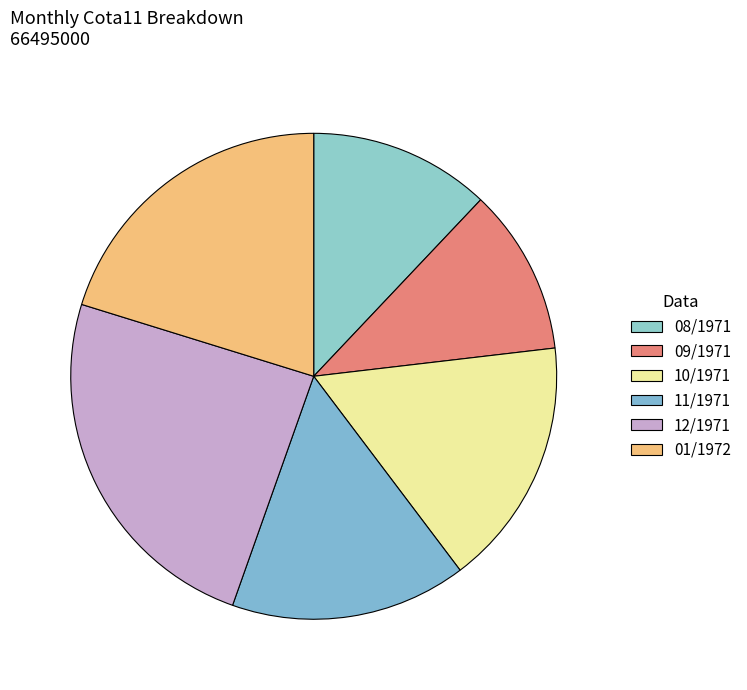

What percentage do 09/1971 and 01/1972 together represent?

31.3%